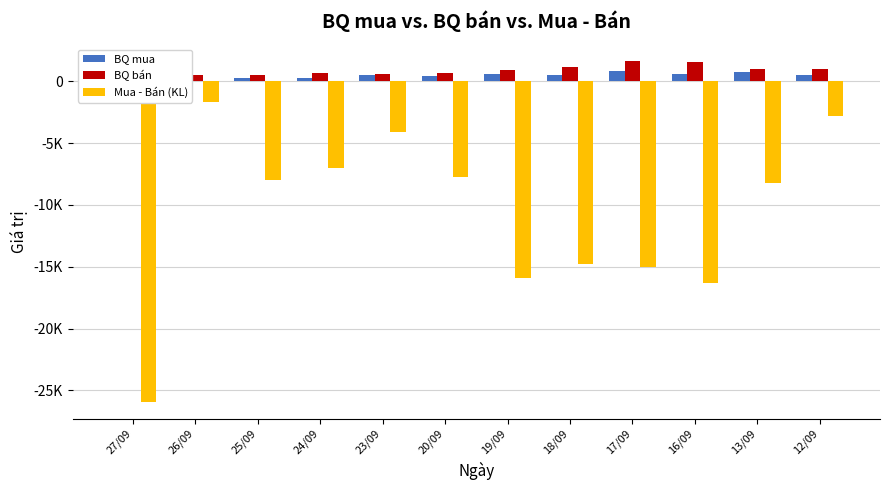

Are the bars horizontal?

No